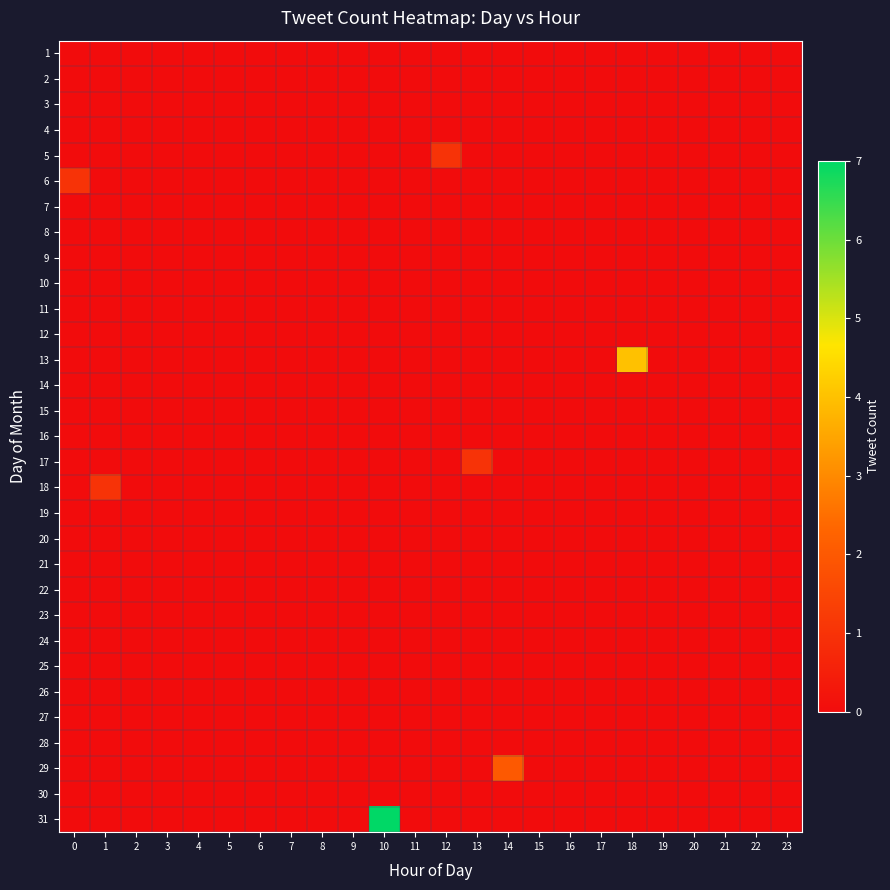

Reading left to right, transcribe all the data shown in this chart.

1: 0=0	1=0	2=0	3=0	4=0	5=0	6=0	7=0	8=0	9=0	10=0	11=0	12=0	13=0	14=0	15=0	16=0	17=0	18=0	19=0	20=0	21=0	22=0	23=0
2: 0=0	1=0	2=0	3=0	4=0	5=0	6=0	7=0	8=0	9=0	10=0	11=0	12=0	13=0	14=0	15=0	16=0	17=0	18=0	19=0	20=0	21=0	22=0	23=0
3: 0=0	1=0	2=0	3=0	4=0	5=0	6=0	7=0	8=0	9=0	10=0	11=0	12=0	13=0	14=0	15=0	16=0	17=0	18=0	19=0	20=0	21=0	22=0	23=0
4: 0=0	1=0	2=0	3=0	4=0	5=0	6=0	7=0	8=0	9=0	10=0	11=0	12=0	13=0	14=0	15=0	16=0	17=0	18=0	19=0	20=0	21=0	22=0	23=0
5: 0=0	1=0	2=0	3=0	4=0	5=0	6=0	7=0	8=0	9=0	10=0	11=0	12=1	13=0	14=0	15=0	16=0	17=0	18=0	19=0	20=0	21=0	22=0	23=0
6: 0=1	1=0	2=0	3=0	4=0	5=0	6=0	7=0	8=0	9=0	10=0	11=0	12=0	13=0	14=0	15=0	16=0	17=0	18=0	19=0	20=0	21=0	22=0	23=0
7: 0=0	1=0	2=0	3=0	4=0	5=0	6=0	7=0	8=0	9=0	10=0	11=0	12=0	13=0	14=0	15=0	16=0	17=0	18=0	19=0	20=0	21=0	22=0	23=0
8: 0=0	1=0	2=0	3=0	4=0	5=0	6=0	7=0	8=0	9=0	10=0	11=0	12=0	13=0	14=0	15=0	16=0	17=0	18=0	19=0	20=0	21=0	22=0	23=0
9: 0=0	1=0	2=0	3=0	4=0	5=0	6=0	7=0	8=0	9=0	10=0	11=0	12=0	13=0	14=0	15=0	16=0	17=0	18=0	19=0	20=0	21=0	22=0	23=0
10: 0=0	1=0	2=0	3=0	4=0	5=0	6=0	7=0	8=0	9=0	10=0	11=0	12=0	13=0	14=0	15=0	16=0	17=0	18=0	19=0	20=0	21=0	22=0	23=0
11: 0=0	1=0	2=0	3=0	4=0	5=0	6=0	7=0	8=0	9=0	10=0	11=0	12=0	13=0	14=0	15=0	16=0	17=0	18=0	19=0	20=0	21=0	22=0	23=0
12: 0=0	1=0	2=0	3=0	4=0	5=0	6=0	7=0	8=0	9=0	10=0	11=0	12=0	13=0	14=0	15=0	16=0	17=0	18=0	19=0	20=0	21=0	22=0	23=0
13: 0=0	1=0	2=0	3=0	4=0	5=0	6=0	7=0	8=0	9=0	10=0	11=0	12=0	13=0	14=0	15=0	16=0	17=0	18=4	19=0	20=0	21=0	22=0	23=0
14: 0=0	1=0	2=0	3=0	4=0	5=0	6=0	7=0	8=0	9=0	10=0	11=0	12=0	13=0	14=0	15=0	16=0	17=0	18=0	19=0	20=0	21=0	22=0	23=0
15: 0=0	1=0	2=0	3=0	4=0	5=0	6=0	7=0	8=0	9=0	10=0	11=0	12=0	13=0	14=0	15=0	16=0	17=0	18=0	19=0	20=0	21=0	22=0	23=0
16: 0=0	1=0	2=0	3=0	4=0	5=0	6=0	7=0	8=0	9=0	10=0	11=0	12=0	13=0	14=0	15=0	16=0	17=0	18=0	19=0	20=0	21=0	22=0	23=0
17: 0=0	1=0	2=0	3=0	4=0	5=0	6=0	7=0	8=0	9=0	10=0	11=0	12=0	13=1	14=0	15=0	16=0	17=0	18=0	19=0	20=0	21=0	22=0	23=0
18: 0=0	1=1	2=0	3=0	4=0	5=0	6=0	7=0	8=0	9=0	10=0	11=0	12=0	13=0	14=0	15=0	16=0	17=0	18=0	19=0	20=0	21=0	22=0	23=0
19: 0=0	1=0	2=0	3=0	4=0	5=0	6=0	7=0	8=0	9=0	10=0	11=0	12=0	13=0	14=0	15=0	16=0	17=0	18=0	19=0	20=0	21=0	22=0	23=0
20: 0=0	1=0	2=0	3=0	4=0	5=0	6=0	7=0	8=0	9=0	10=0	11=0	12=0	13=0	14=0	15=0	16=0	17=0	18=0	19=0	20=0	21=0	22=0	23=0
21: 0=0	1=0	2=0	3=0	4=0	5=0	6=0	7=0	8=0	9=0	10=0	11=0	12=0	13=0	14=0	15=0	16=0	17=0	18=0	19=0	20=0	21=0	22=0	23=0
22: 0=0	1=0	2=0	3=0	4=0	5=0	6=0	7=0	8=0	9=0	10=0	11=0	12=0	13=0	14=0	15=0	16=0	17=0	18=0	19=0	20=0	21=0	22=0	23=0
23: 0=0	1=0	2=0	3=0	4=0	5=0	6=0	7=0	8=0	9=0	10=0	11=0	12=0	13=0	14=0	15=0	16=0	17=0	18=0	19=0	20=0	21=0	22=0	23=0
24: 0=0	1=0	2=0	3=0	4=0	5=0	6=0	7=0	8=0	9=0	10=0	11=0	12=0	13=0	14=0	15=0	16=0	17=0	18=0	19=0	20=0	21=0	22=0	23=0
25: 0=0	1=0	2=0	3=0	4=0	5=0	6=0	7=0	8=0	9=0	10=0	11=0	12=0	13=0	14=0	15=0	16=0	17=0	18=0	19=0	20=0	21=0	22=0	23=0
26: 0=0	1=0	2=0	3=0	4=0	5=0	6=0	7=0	8=0	9=0	10=0	11=0	12=0	13=0	14=0	15=0	16=0	17=0	18=0	19=0	20=0	21=0	22=0	23=0
27: 0=0	1=0	2=0	3=0	4=0	5=0	6=0	7=0	8=0	9=0	10=0	11=0	12=0	13=0	14=0	15=0	16=0	17=0	18=0	19=0	20=0	21=0	22=0	23=0
28: 0=0	1=0	2=0	3=0	4=0	5=0	6=0	7=0	8=0	9=0	10=0	11=0	12=0	13=0	14=0	15=0	16=0	17=0	18=0	19=0	20=0	21=0	22=0	23=0
29: 0=0	1=0	2=0	3=0	4=0	5=0	6=0	7=0	8=0	9=0	10=0	11=0	12=0	13=0	14=2	15=0	16=0	17=0	18=0	19=0	20=0	21=0	22=0	23=0
30: 0=0	1=0	2=0	3=0	4=0	5=0	6=0	7=0	8=0	9=0	10=0	11=0	12=0	13=0	14=0	15=0	16=0	17=0	18=0	19=0	20=0	21=0	22=0	23=0
31: 0=0	1=0	2=0	3=0	4=0	5=0	6=0	7=0	8=0	9=0	10=7	11=0	12=0	13=0	14=0	15=0	16=0	17=0	18=0	19=0	20=0	21=0	22=0	23=0